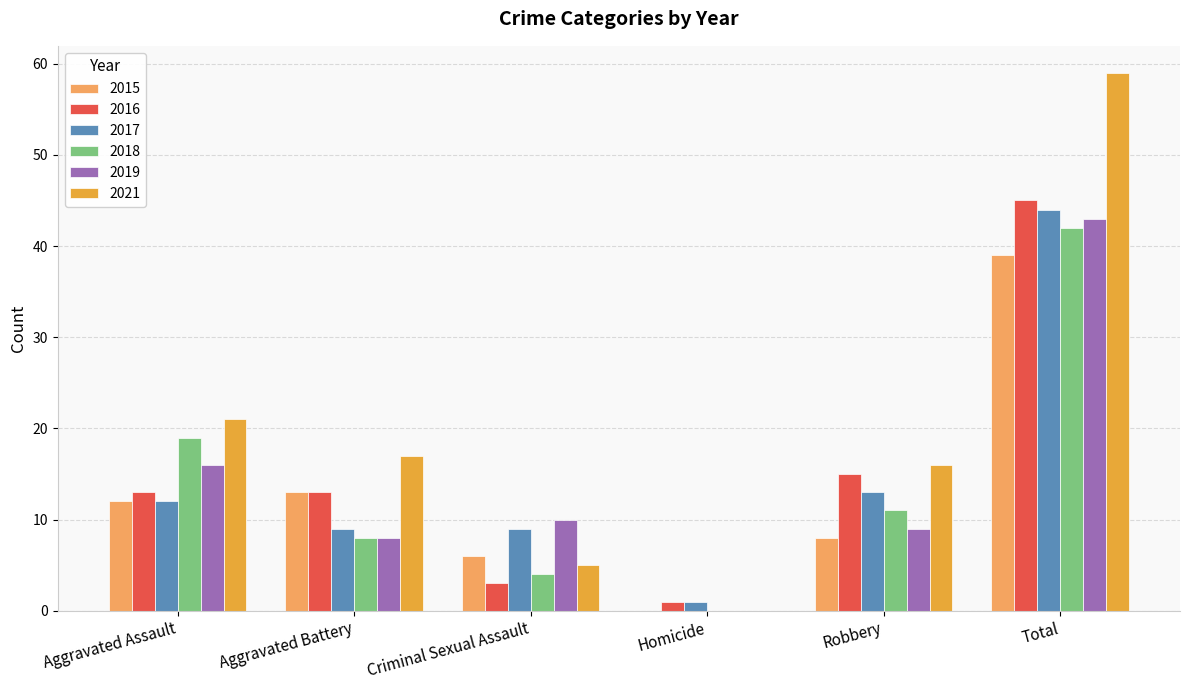

What is the total value across all series at Total?

272